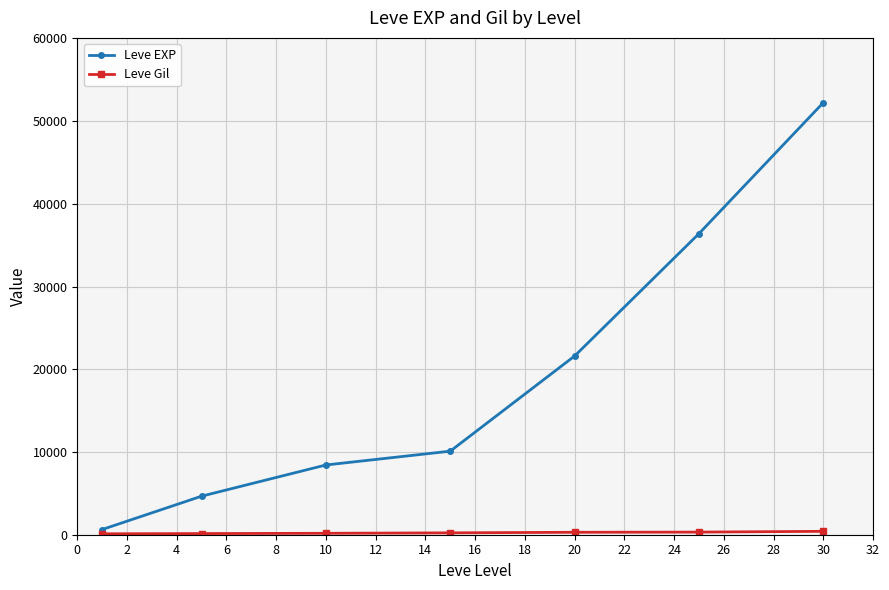

Which series has the largest range (max minus min)?

Leve EXP